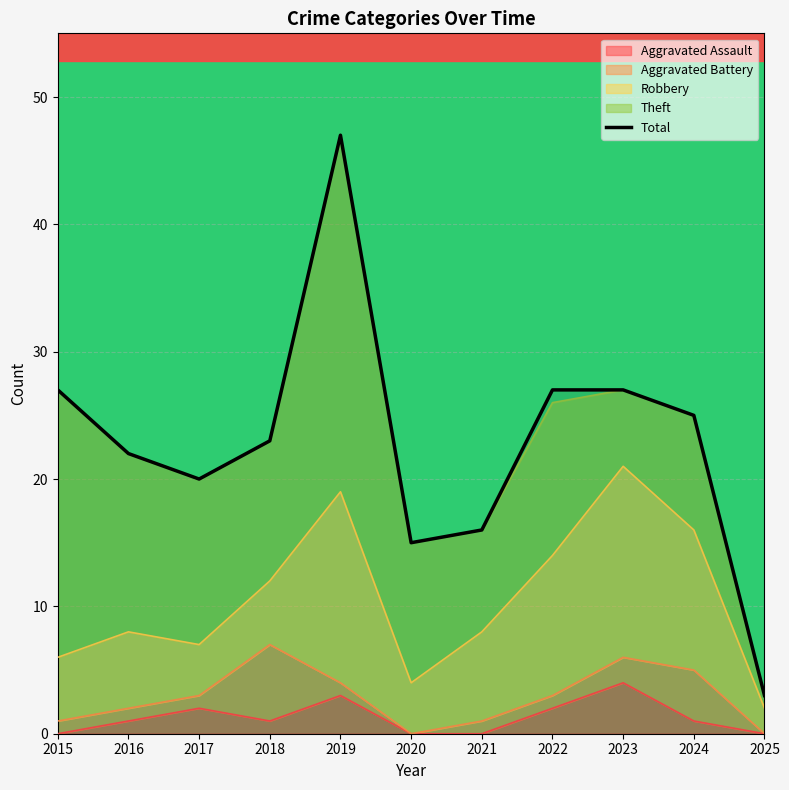

Reading left to right, transcribe all the data shown in this chart.

27	22	20	23	47	15	16	27	27	25	3